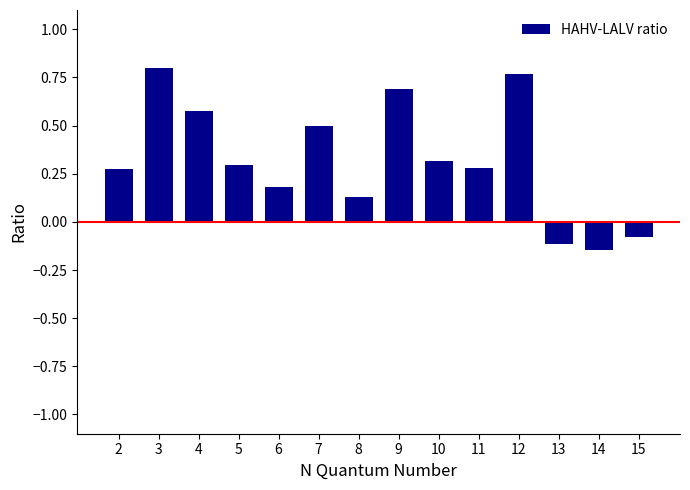

What is the sum of all values?

4.5